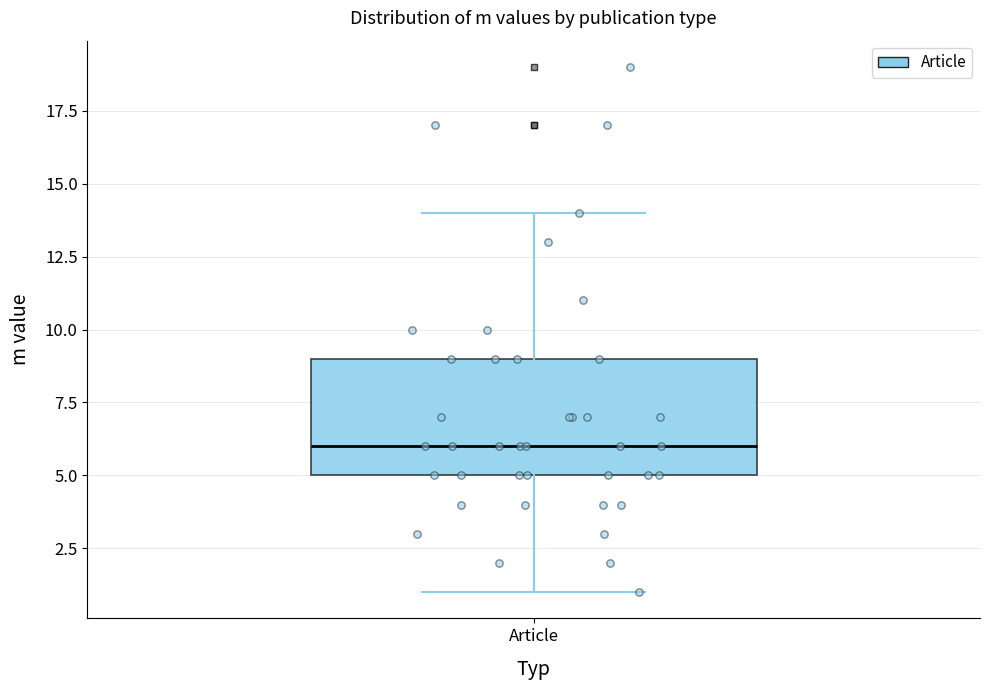

Where does the upper whisker of the box for Article end on the y-axis? The values are not printed on the chart, so give them approximately, as read against the axis.

14